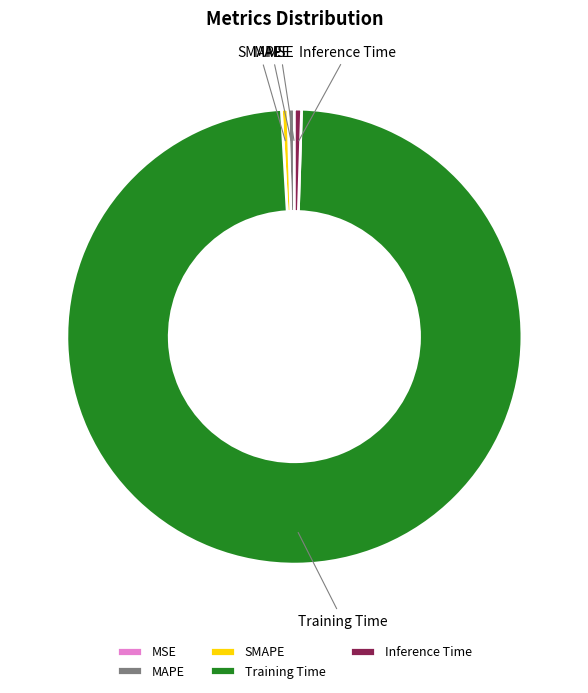

Combined, do MAPE and SMAPE account for over 50%?

No